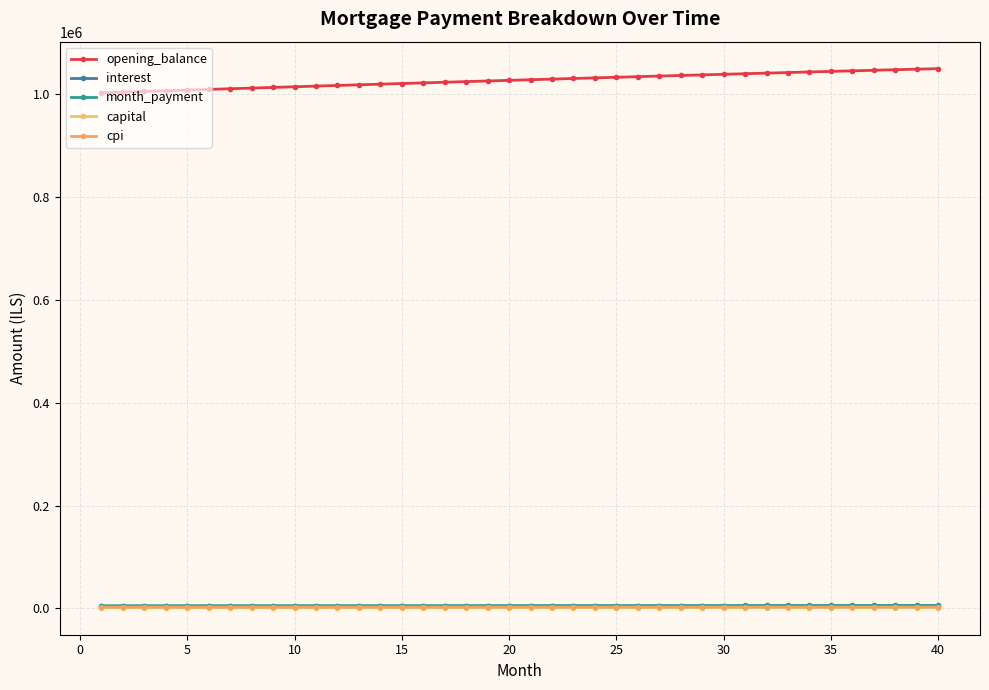

Which series has the widest spread of values?

opening_balance